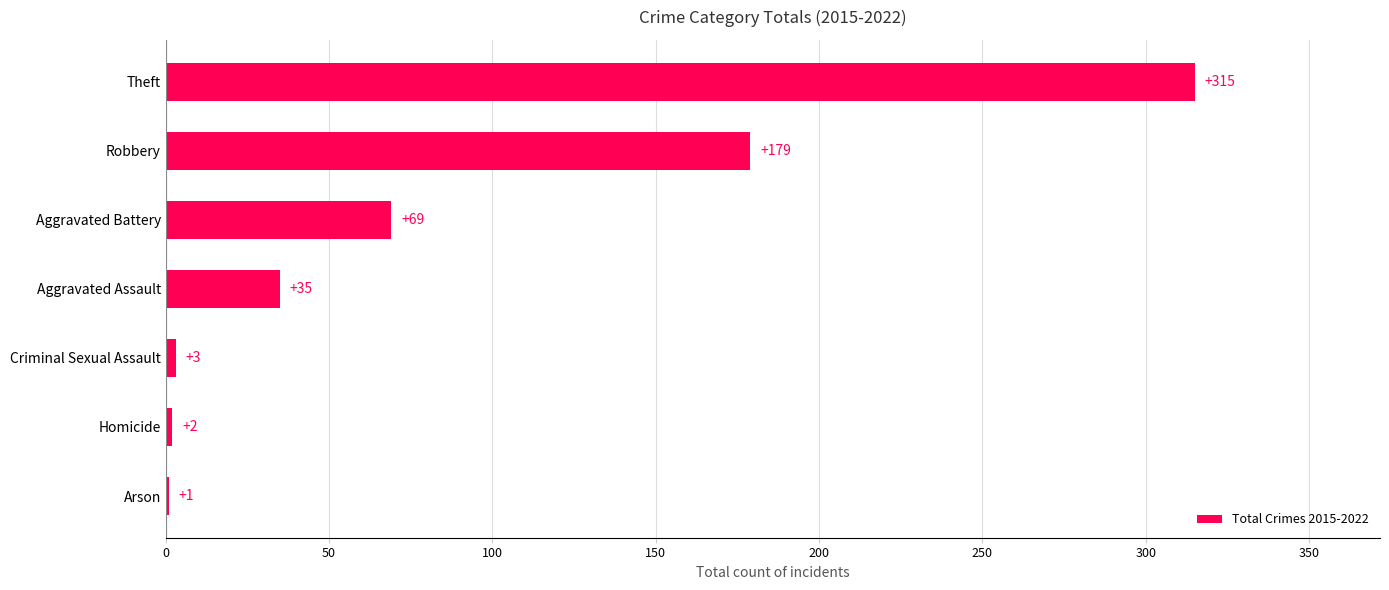

Reading bottom to top, transcribe all the data shown in this chart.

Arson=1	Homicide=2	Criminal Sexual Assault=3	Aggravated Assault=35	Aggravated Battery=69	Robbery=179	Theft=315